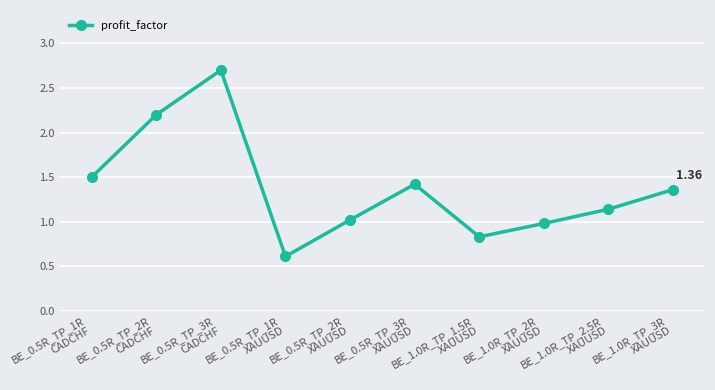

The value at BE_0.5R_TP_3R
XAUUSD is 0.4. True or false?

False